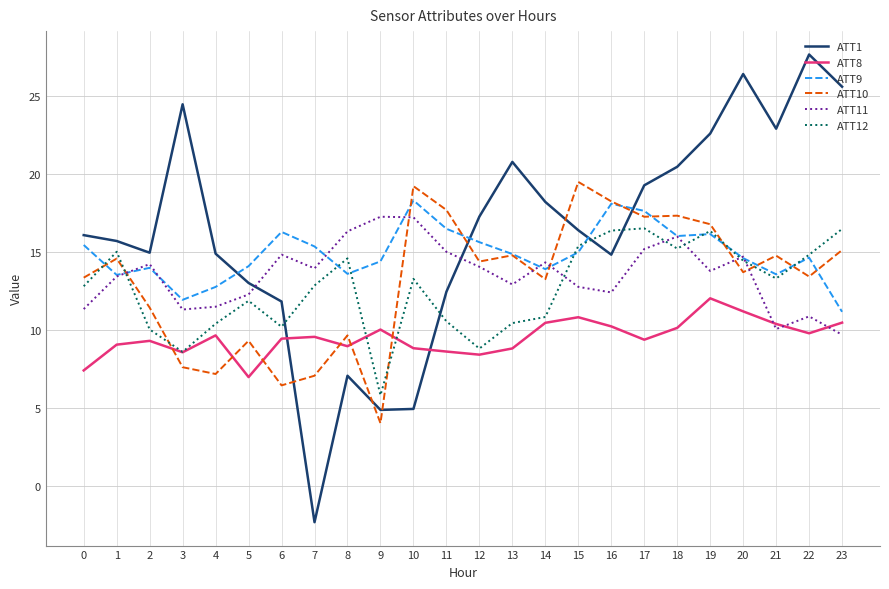

How many series are shown in this chart?

6